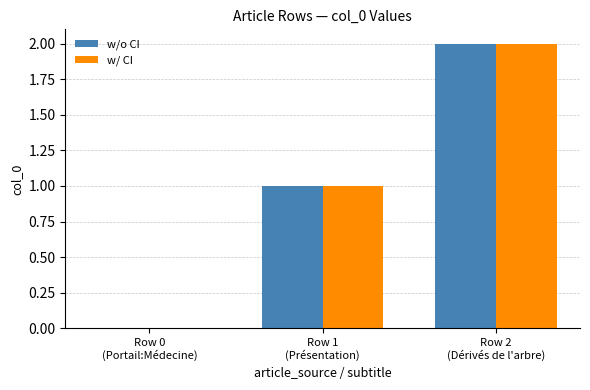

What is the sum of all w/ CI values?

3